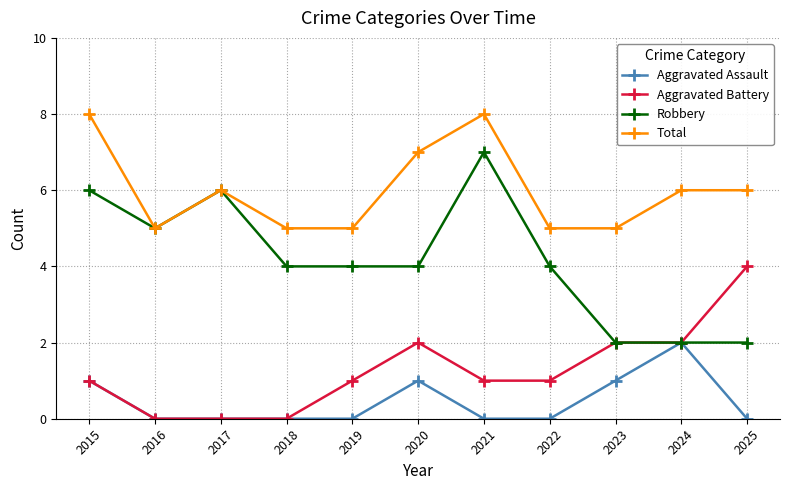

True or false: Aggravated Battery and Total cross at least once.

False